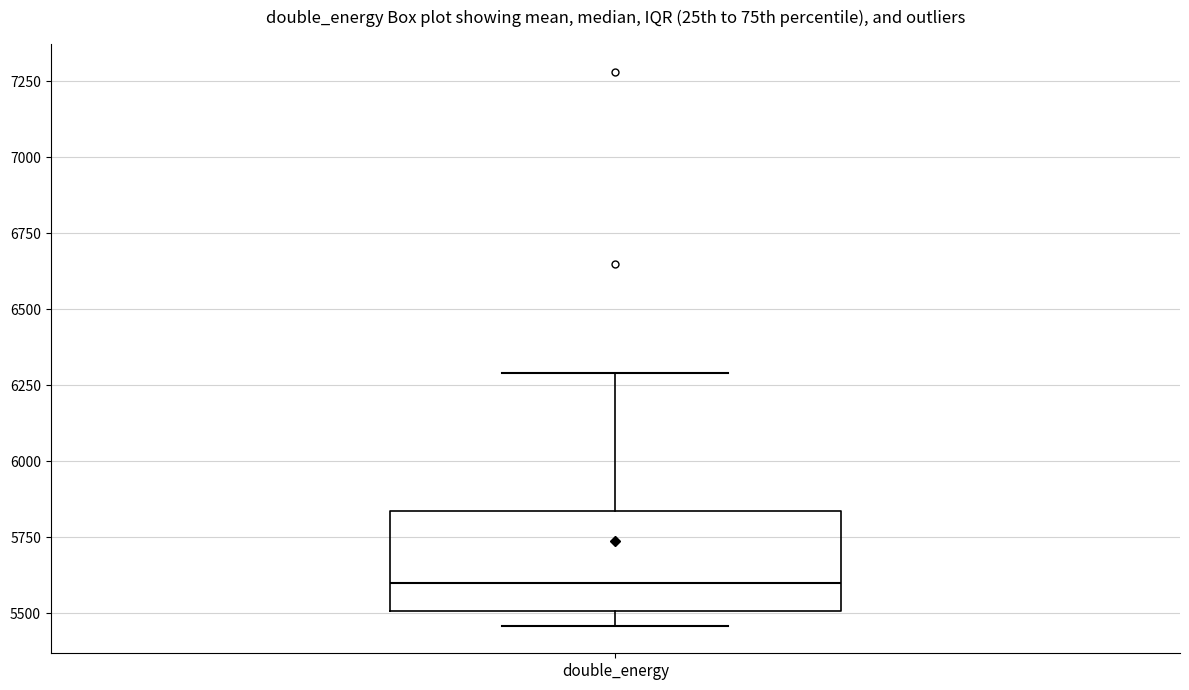

Read this box plot against the y-axis: the position of the median line, the range covered by the box, and the ends of both whiskers. The values are not printed on the chart, so give them approximately, as read against the axis.

median 5600, box 5500 to 5850, whiskers 5450 to 6300